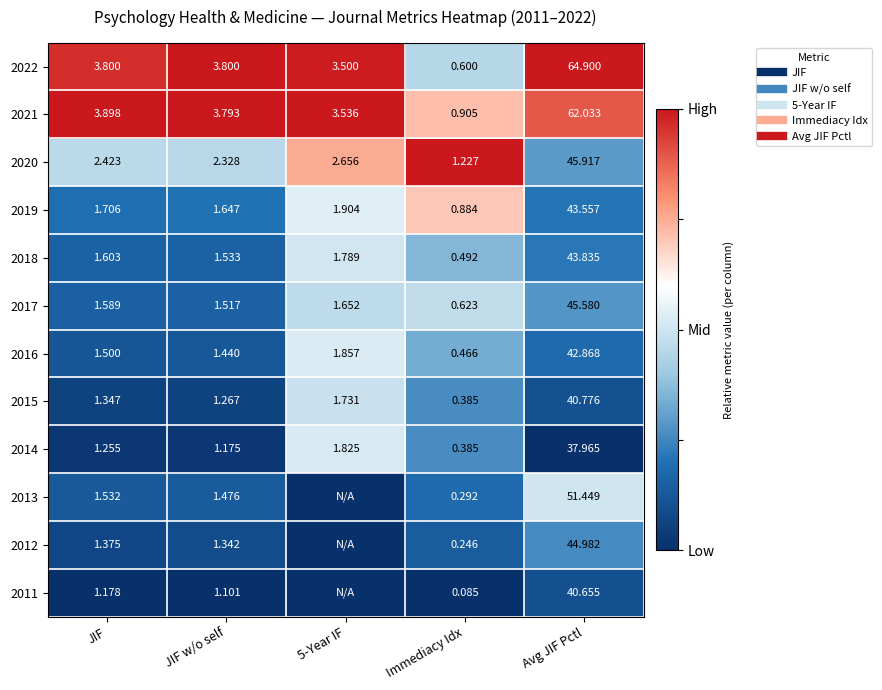

Count the number of categories in the chart.

5